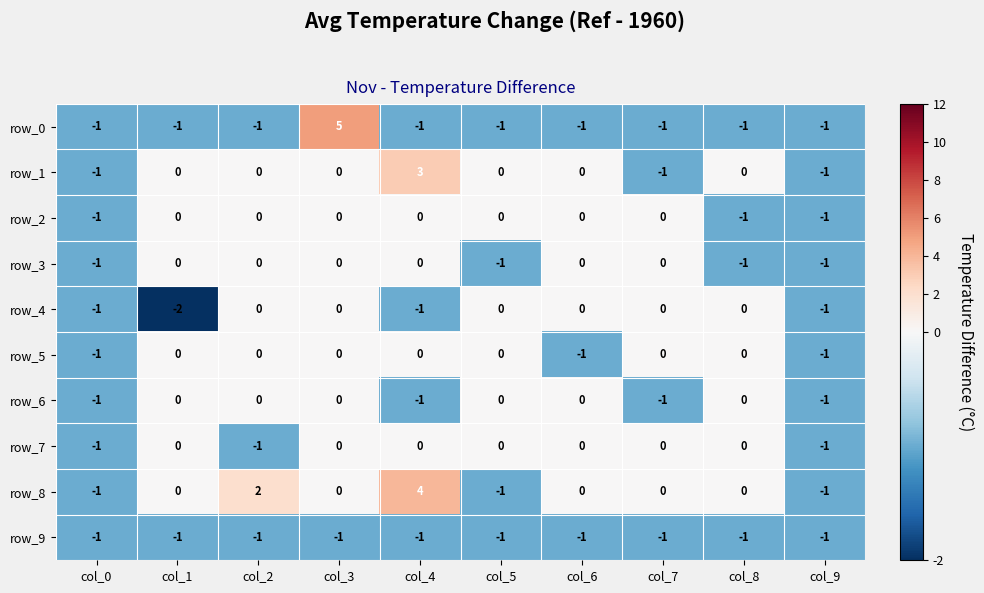

What is the minimum value shown in the chart?

-2